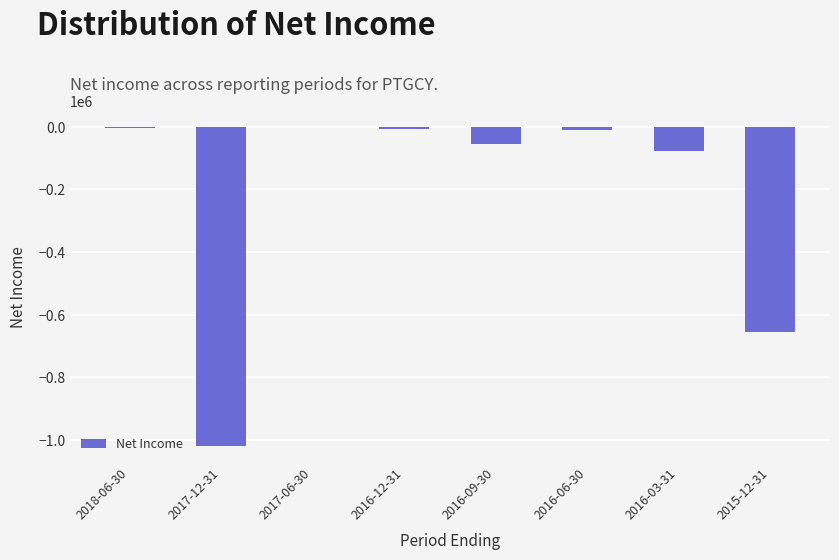

Where is the data nearest to the value -509500?

2015-12-31